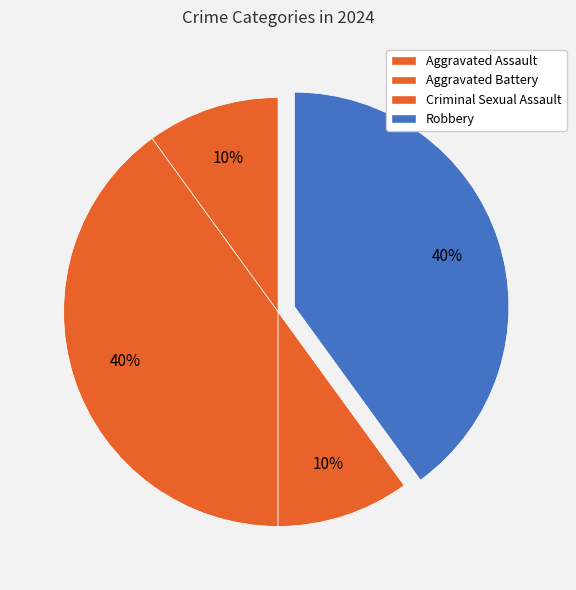

True or false: Criminal Sexual Assault accounts for 10% of the total.

True